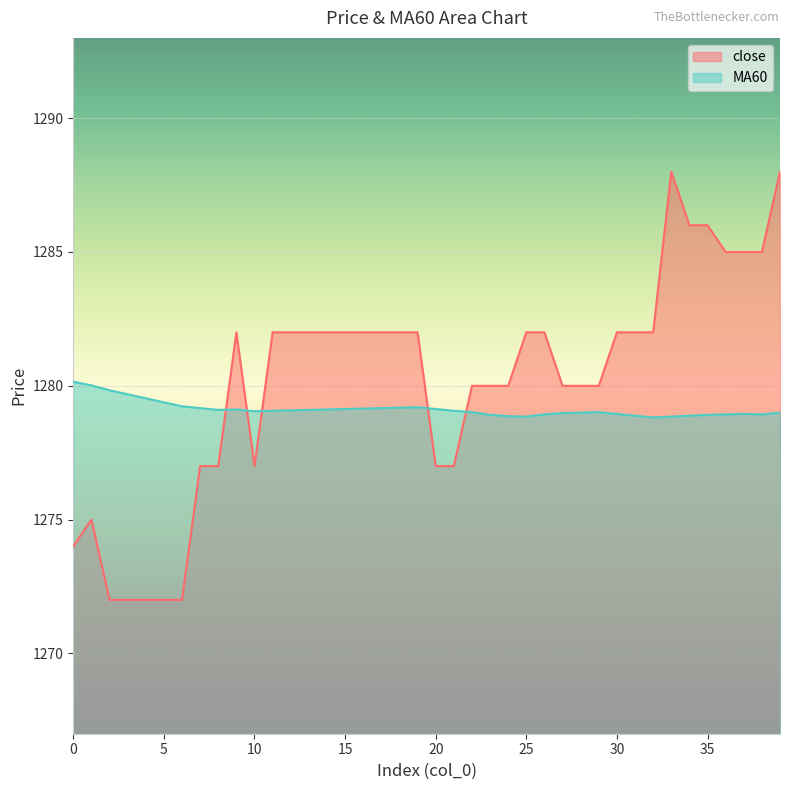

What is the total value across all series at 28?

2559.0